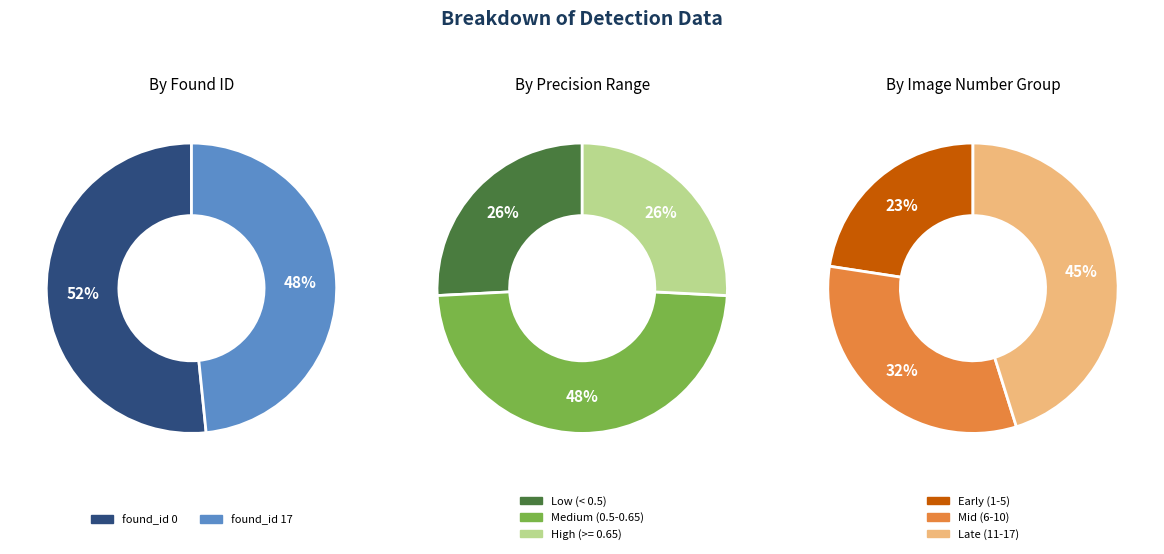

Approximately how many times larger is the value at found_id_17 compared to found_id_0?

0.9